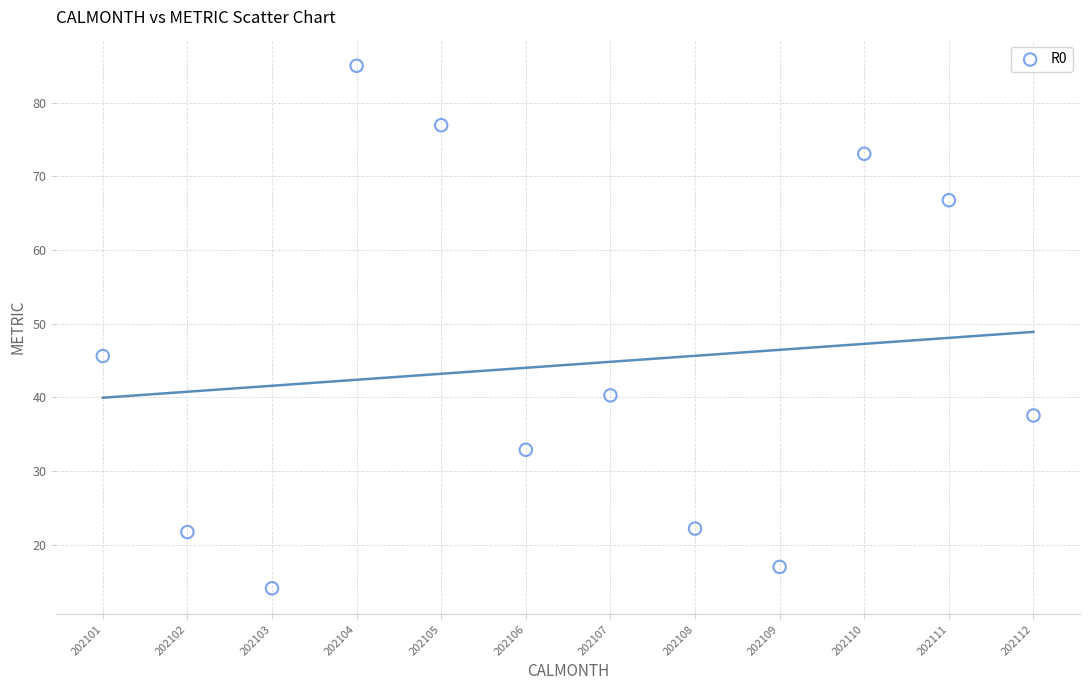

What Y value in the scatter plot is closest to 49?

45.6